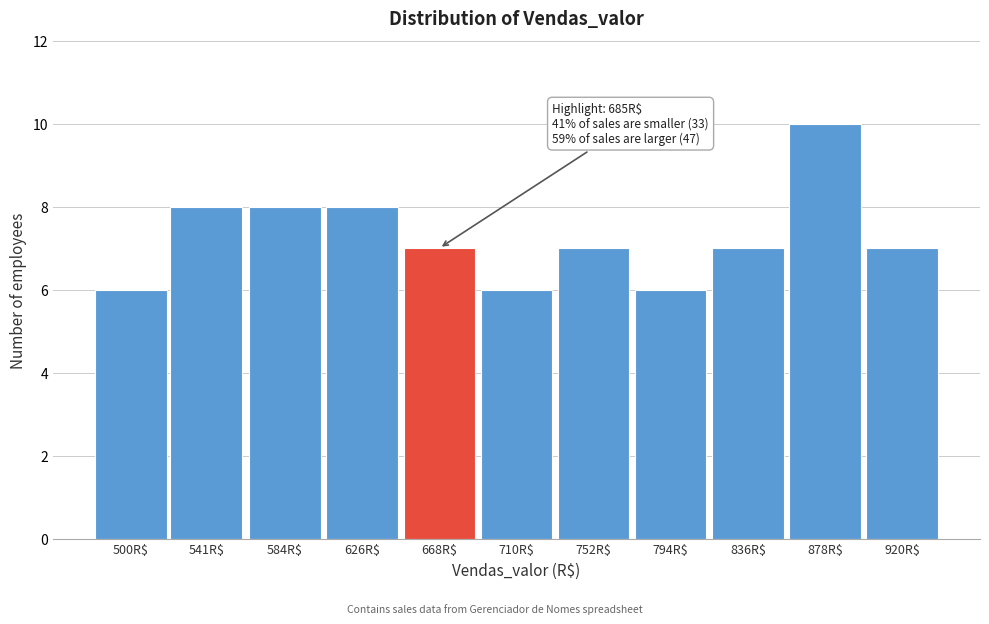

Reading left to right, list all the values displayed in this chart.

6	8	8	8	7	6	7	6	7	10	7